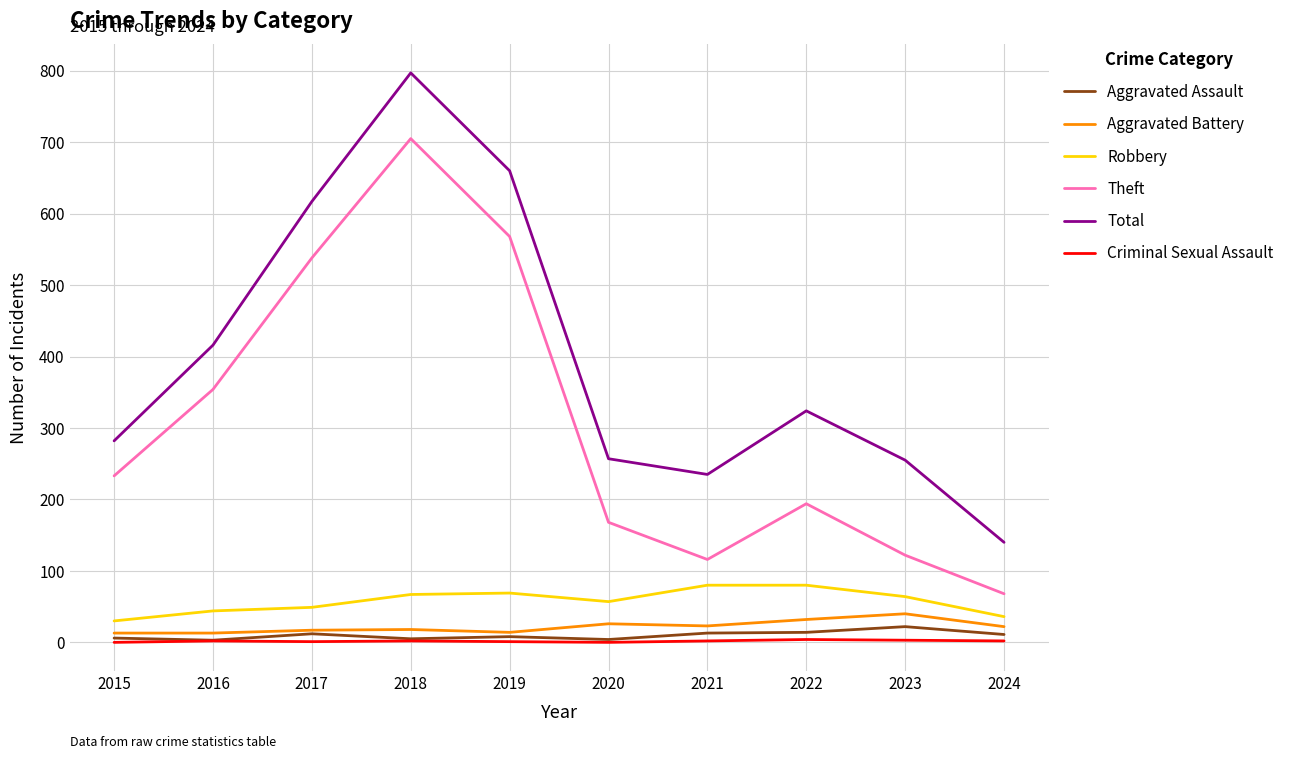

Is this an area chart (filled region under the line)?

No